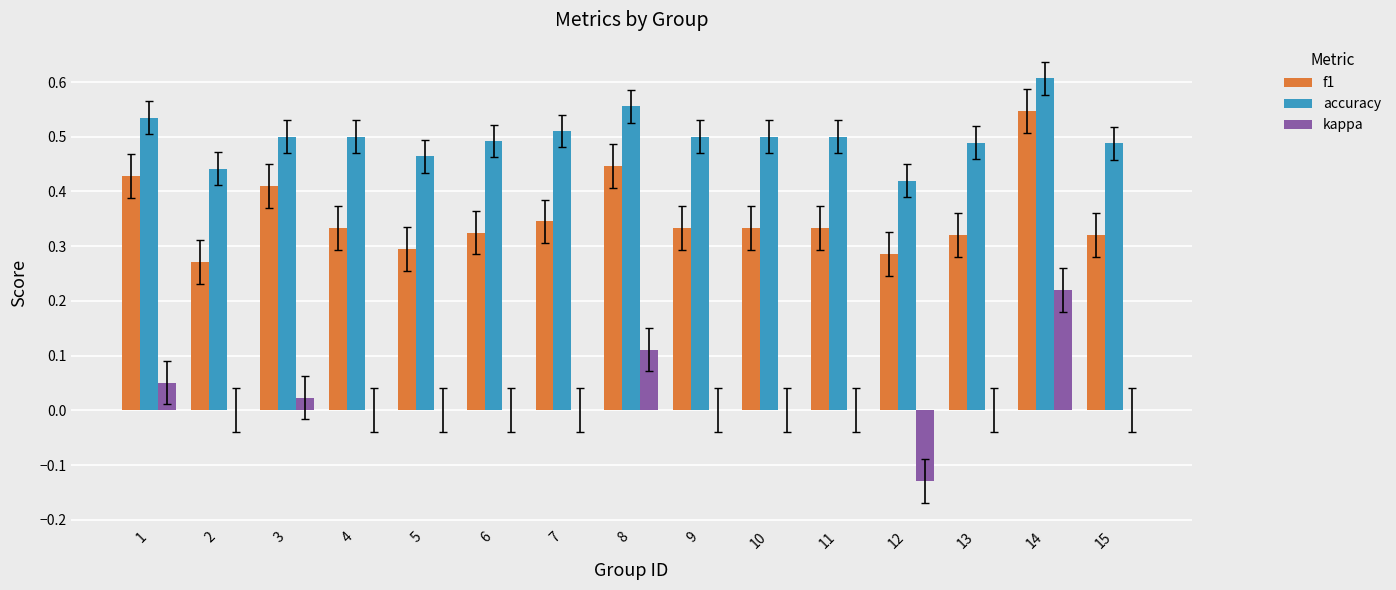

What is the sum of all f1 values?

5.3